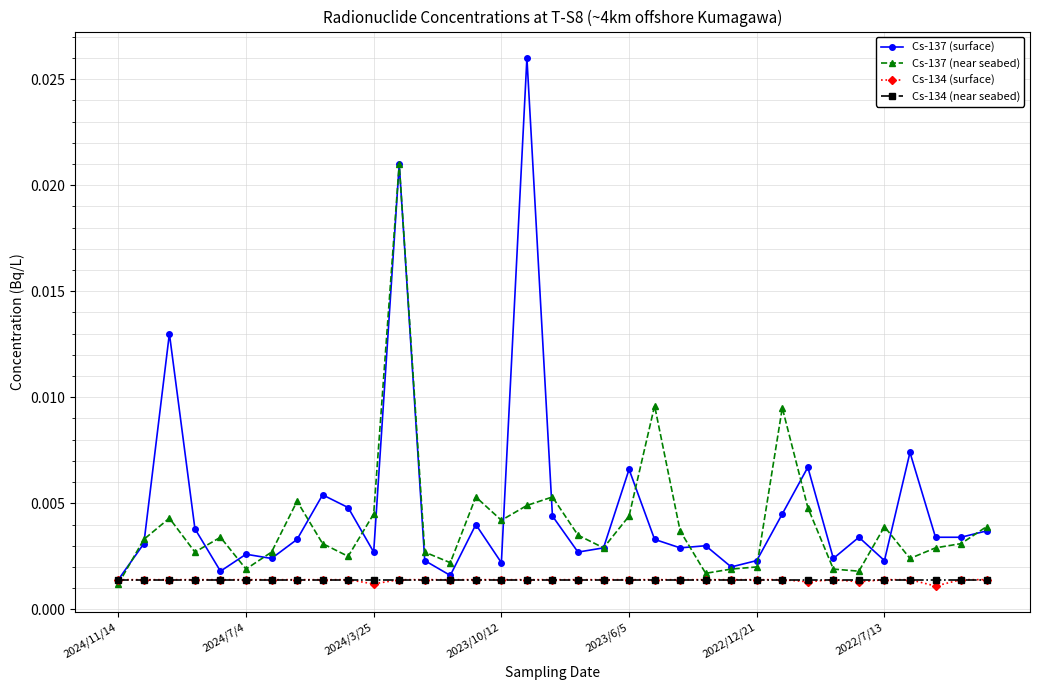

True or false: Cs-137 (near seabed) has more than 0 interior local peaks.

True